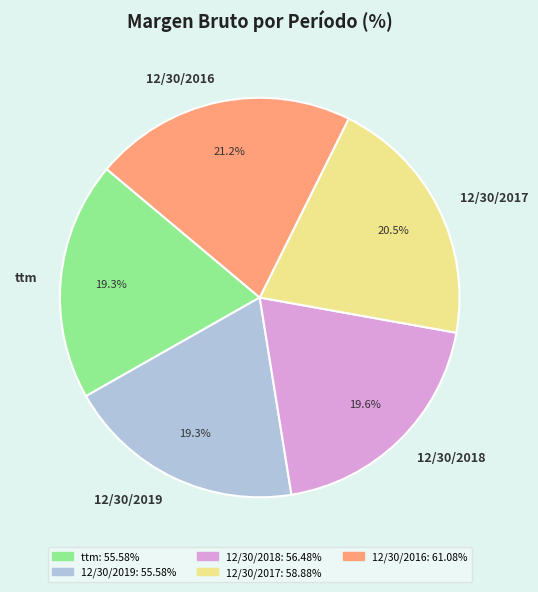

Which slice is the largest?

12/30/2016